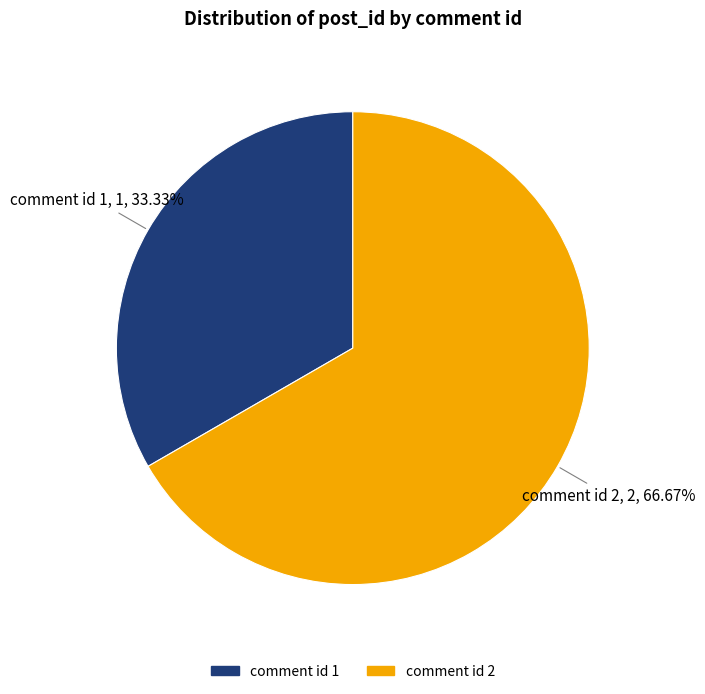

Rank the categories by value from lowest to highest.

comment id 1, comment id 2